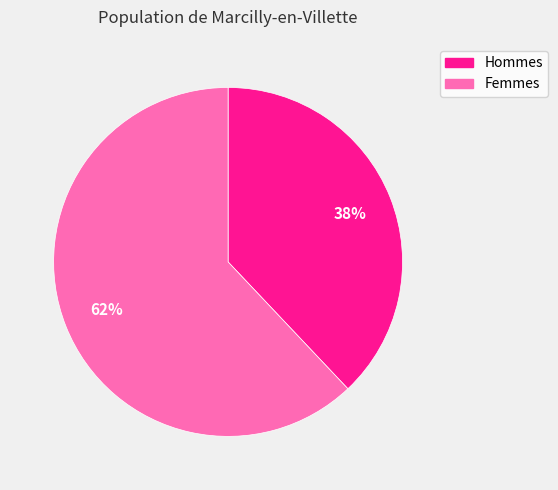

To the nearest percent, what is the difference between the largest and smallest slice percentages?

24%